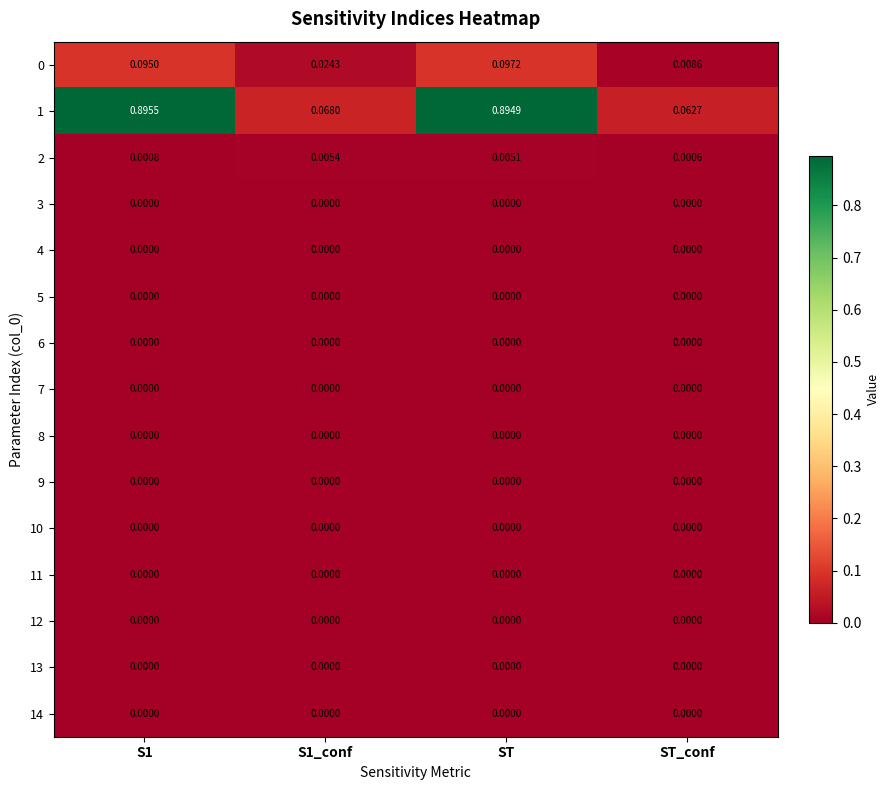

Between ST and ST_conf, which series saw the biggest shift?

1